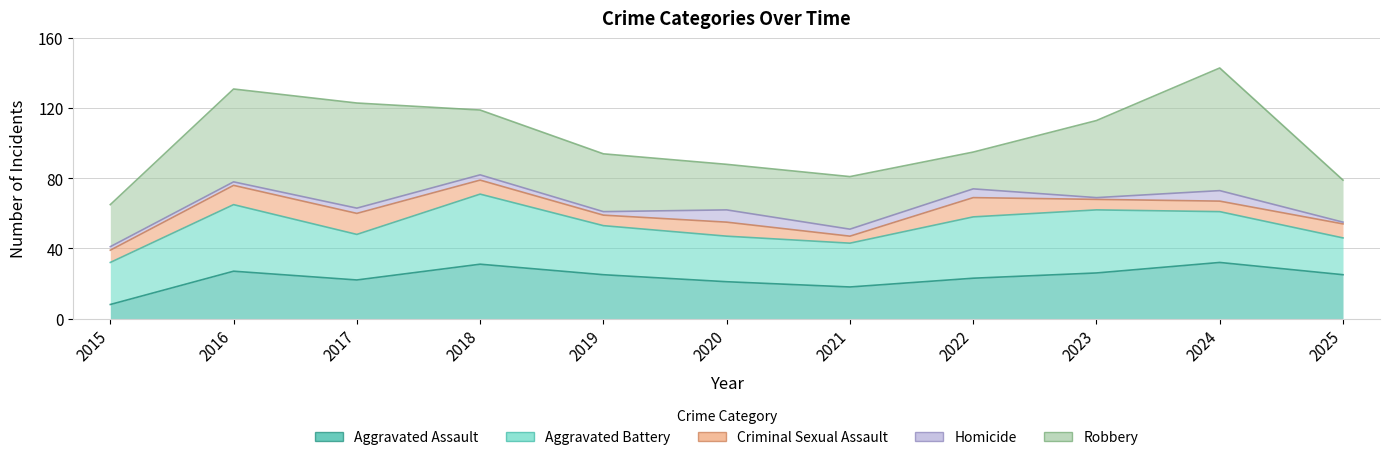

What is the sum of all Criminal Sexual Assault values?

87